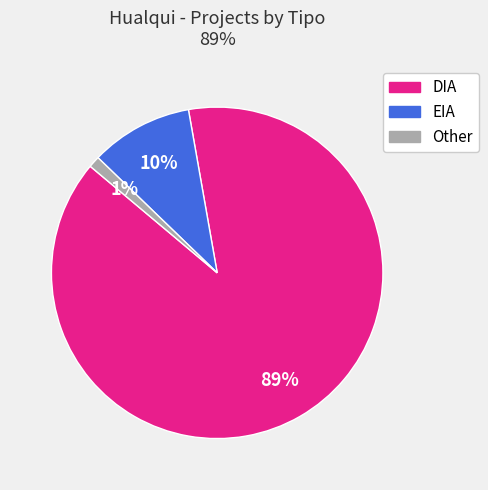

Which slice is the largest?

DIA